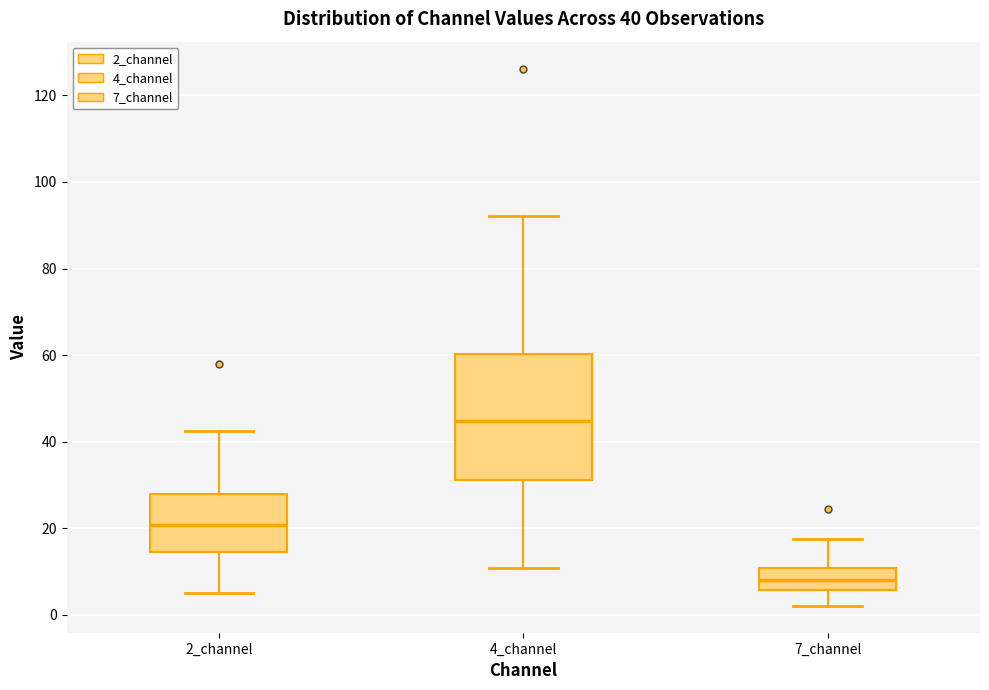

Which box's median line is the highest?

4_channel